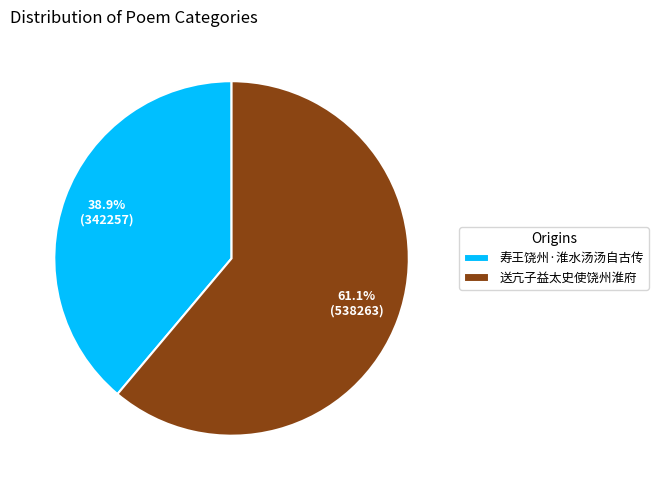

What is the ratio of the value at 送亢子益太史使饶州淮府 to the value at 寿王饶州·淮水汤汤自古传?

1.6